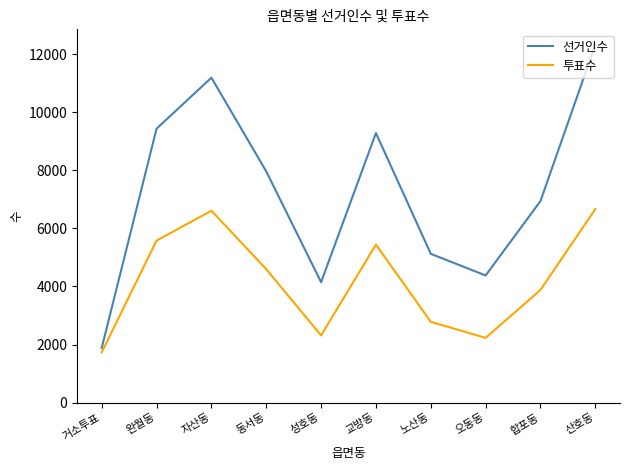

What is the difference between the maximum and minimum values in the 투표수 series?

4939